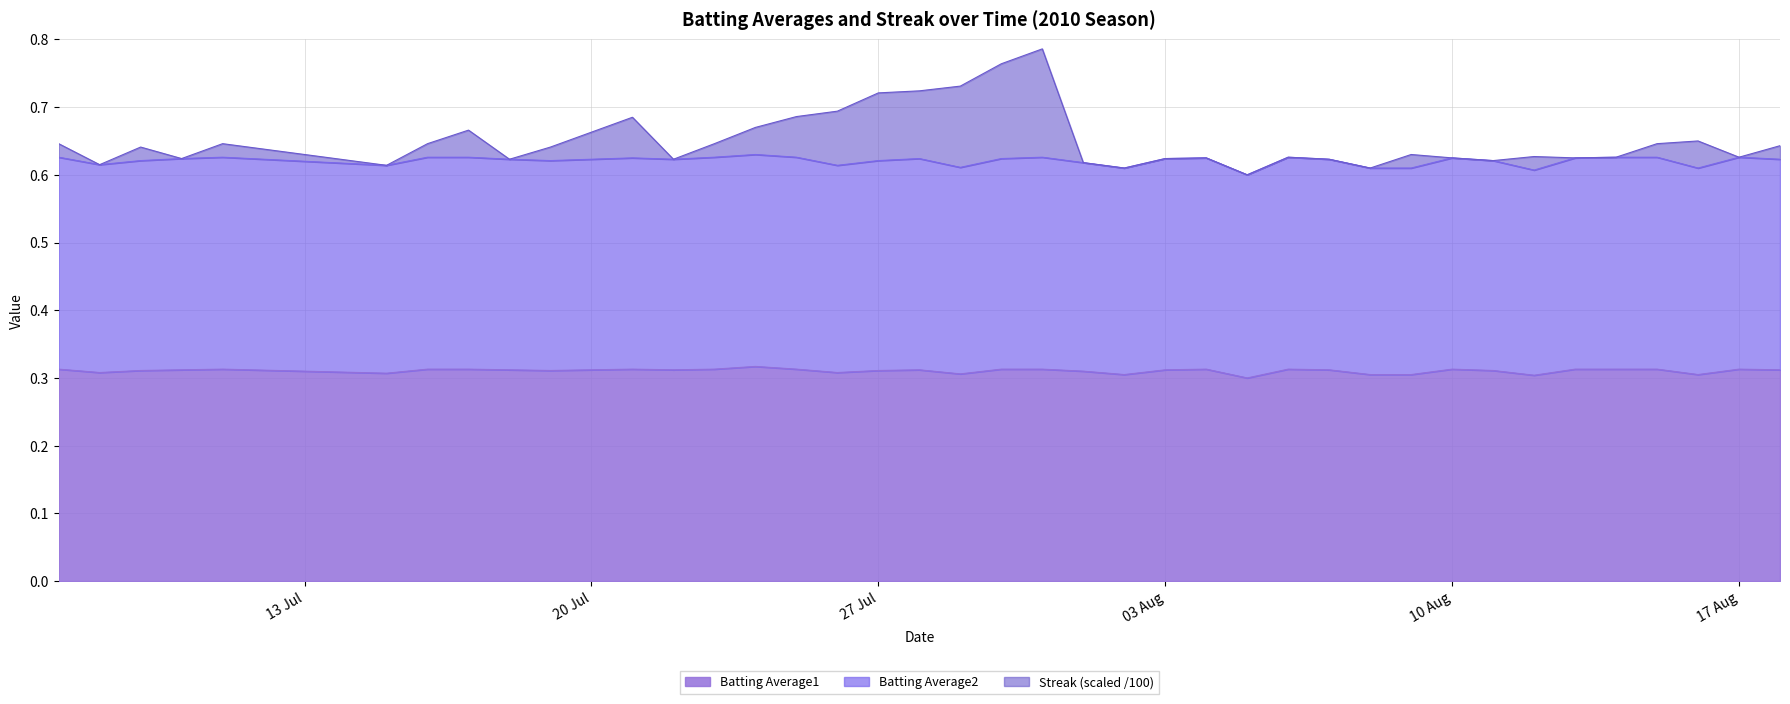

At 2010-07-19, list the series in order from largest to smallest.

Streak, Batting Average2, Batting Average1